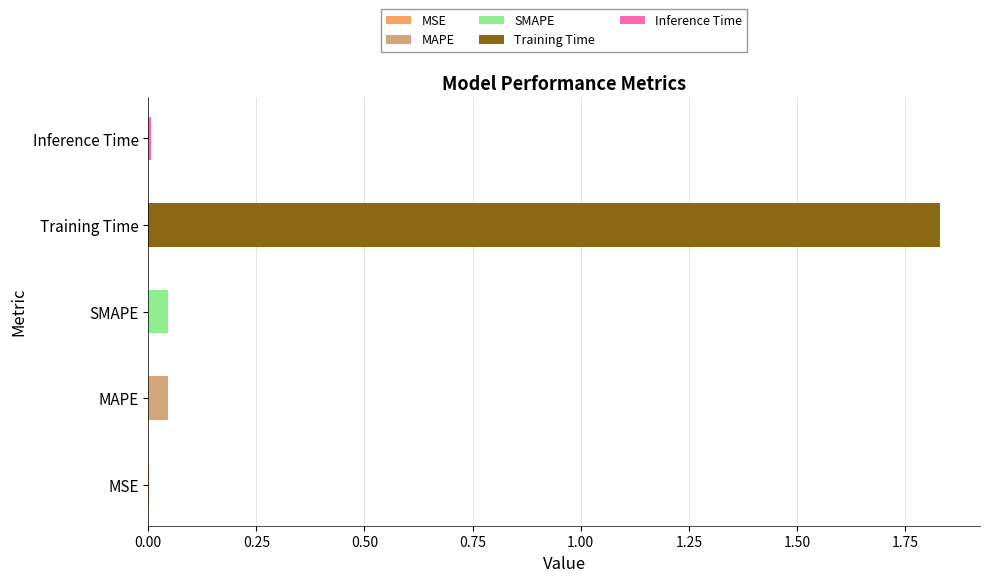

Rank the categories by value from highest to lowest.

Training Time, SMAPE, MAPE, Inference Time, MSE